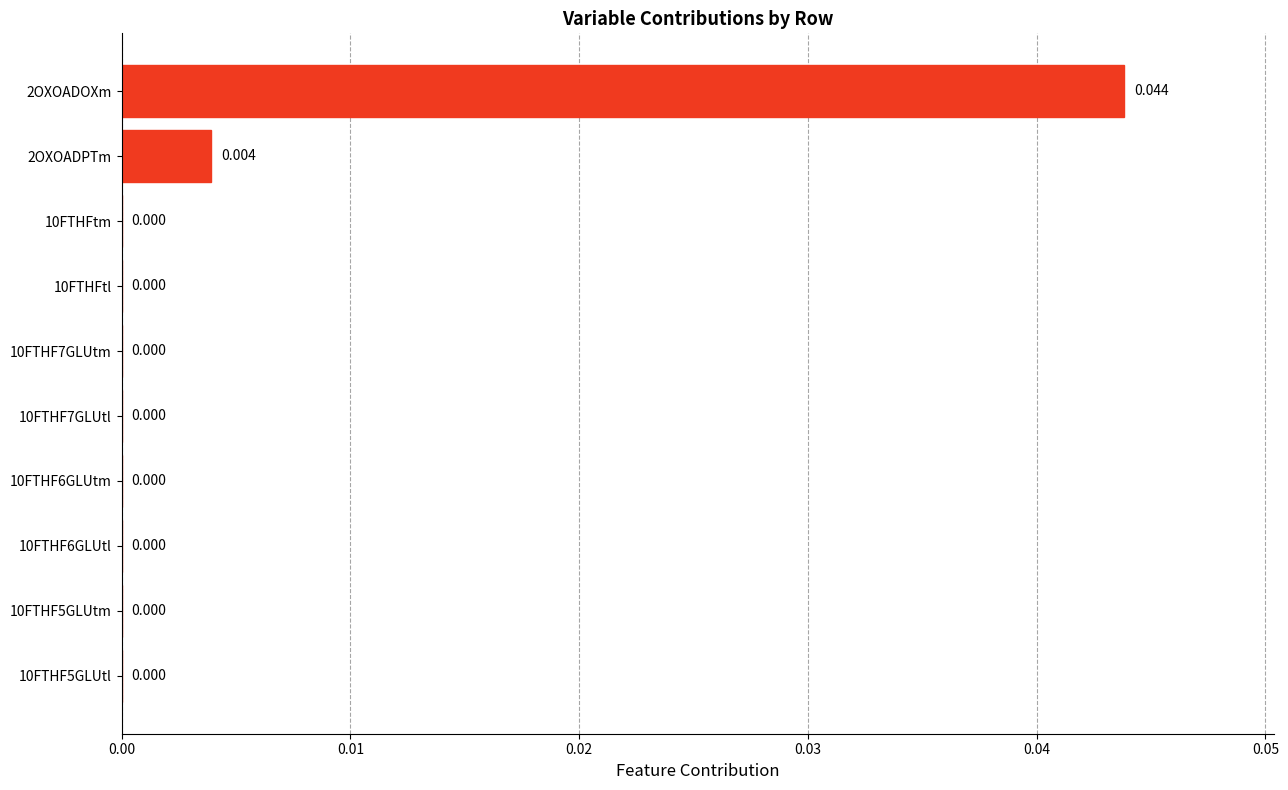

How many positive values are there?

2